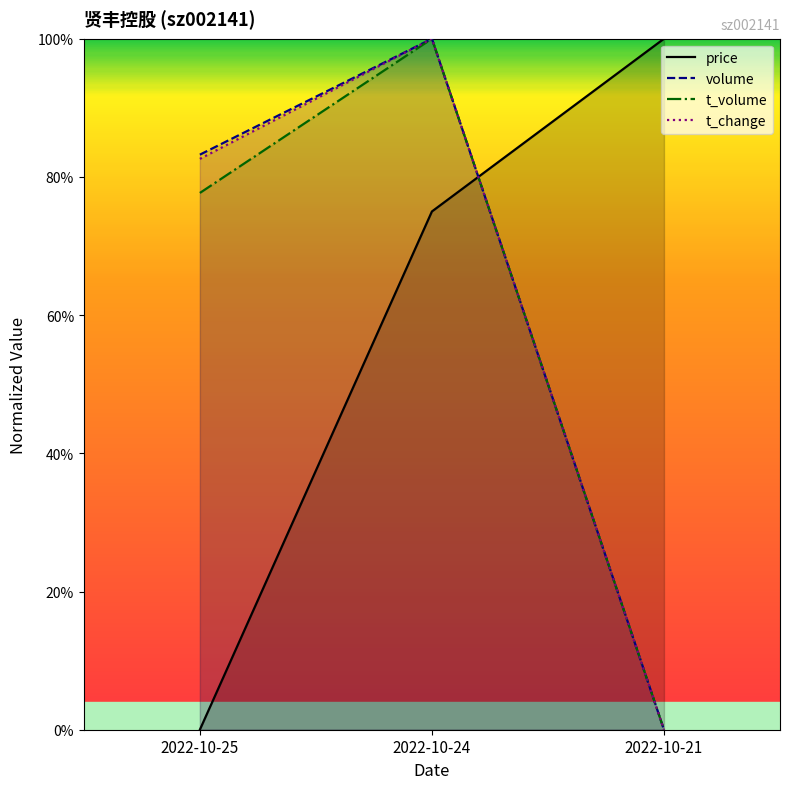

What are all the series names shown in the legend?

price, volume, t_volume, t_change